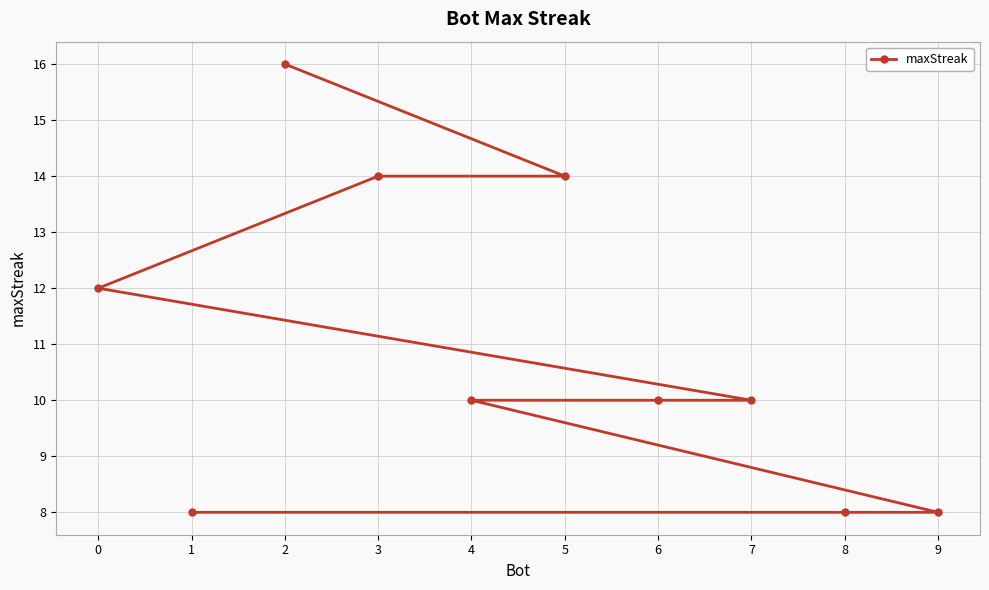

What is the average value?

11